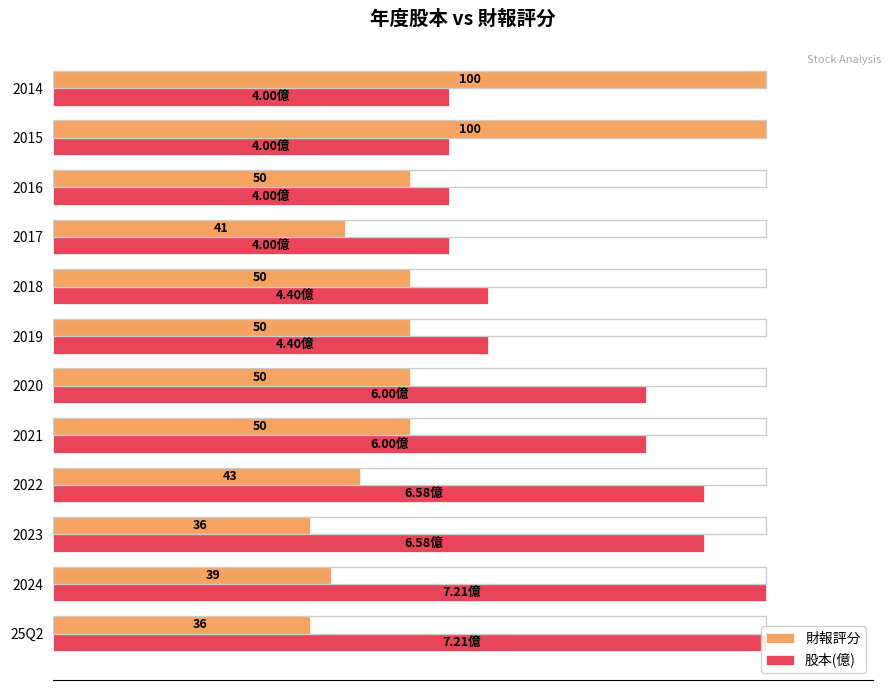

What position from the left is 2022?

4